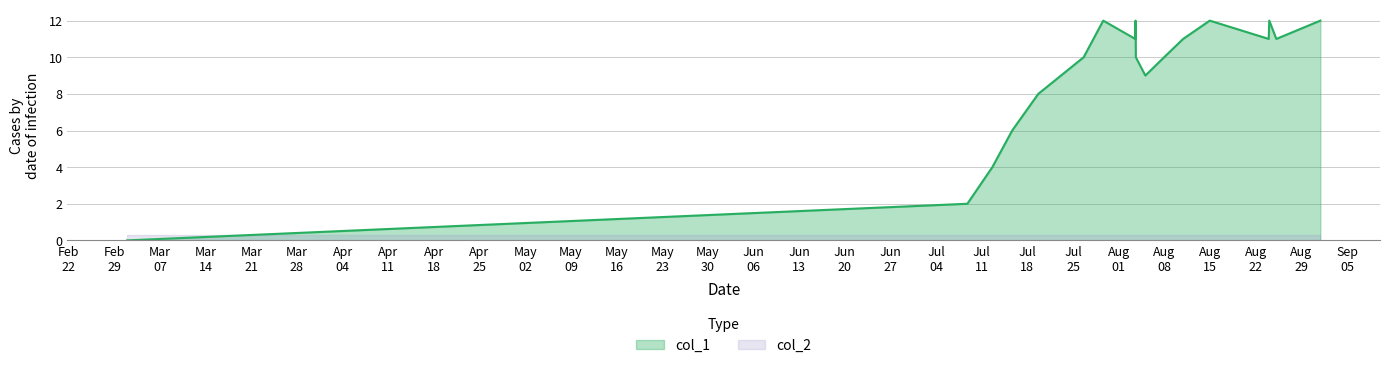

Reading left to right, what are all the values shown in this chart?

0	2	4	6	8	10	12	11	12	10	9	10	11	12	11	12	11	12